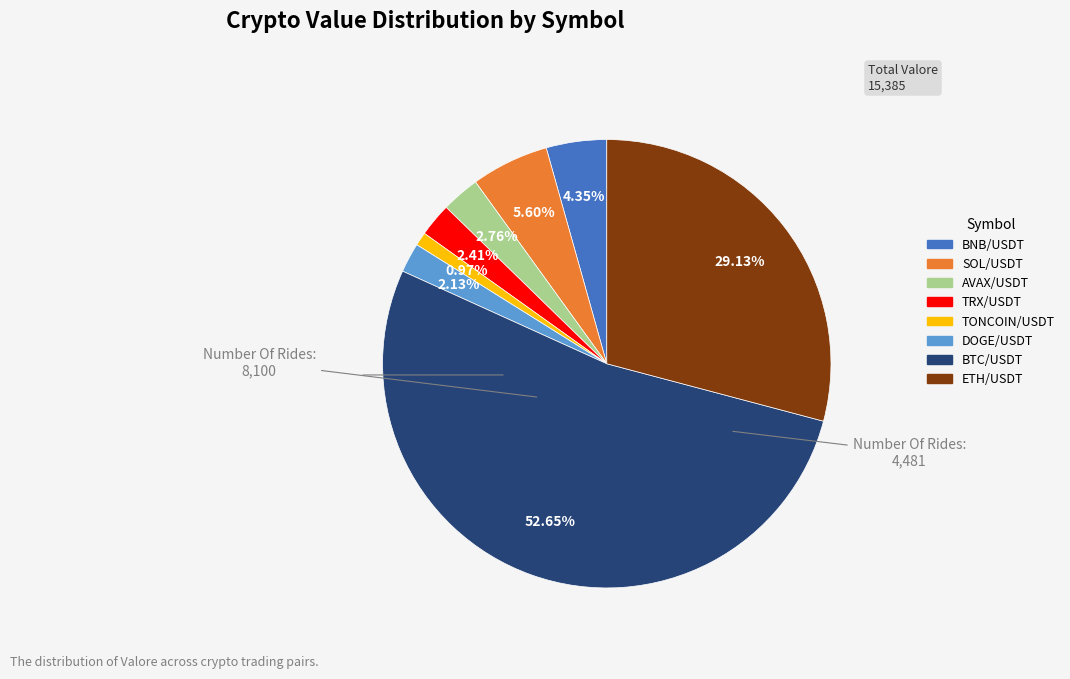

The TONCOIN/USDT slice represents 6% of the pie. True or false?

False